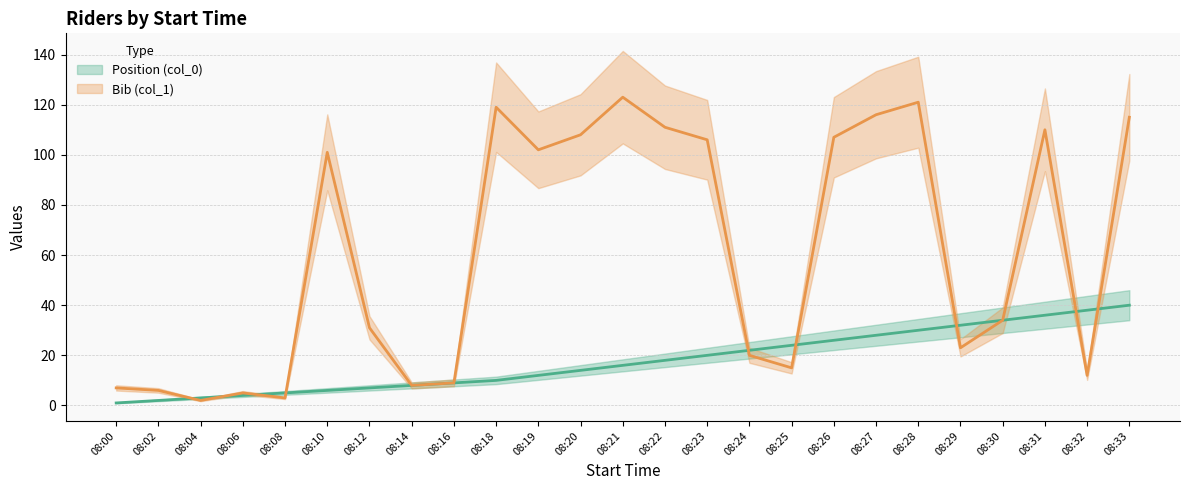

Which category has the highest value in the Bib (col_1) series?

08:21